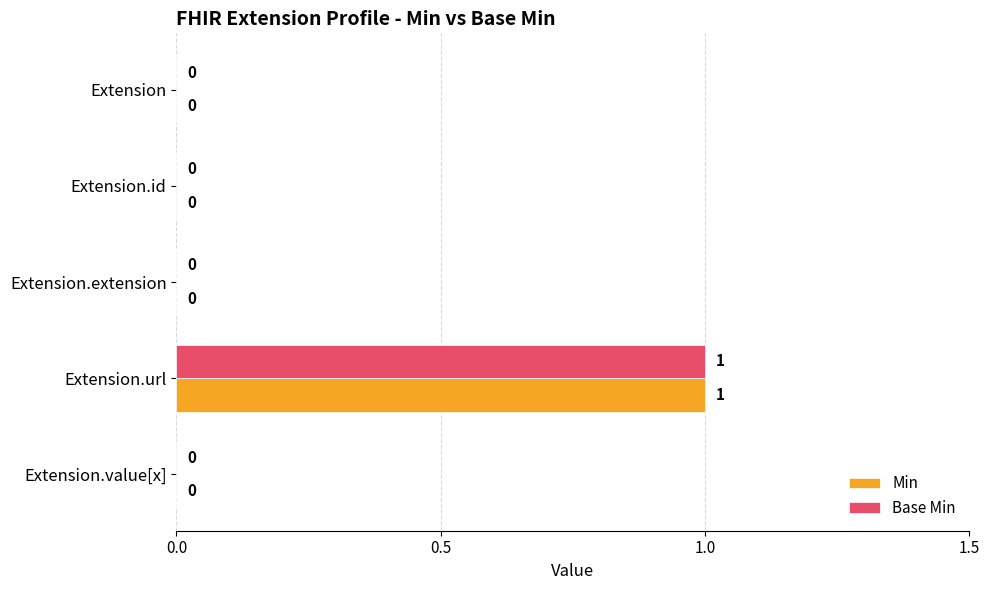

The value of Min at Extension.id is 0. True or false?

True